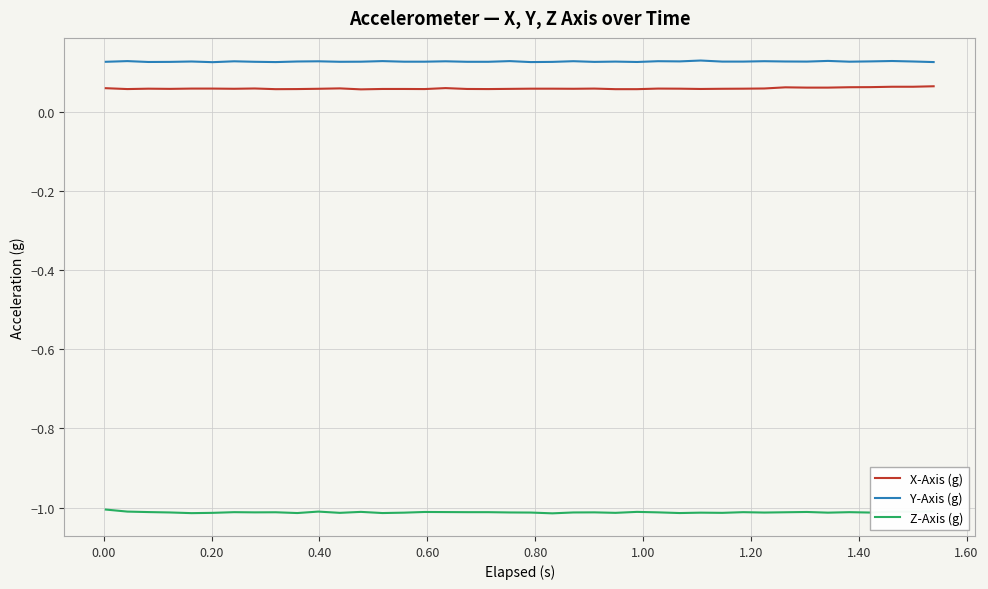

What is the sum of all Z-Axis (g) values?

-40.5